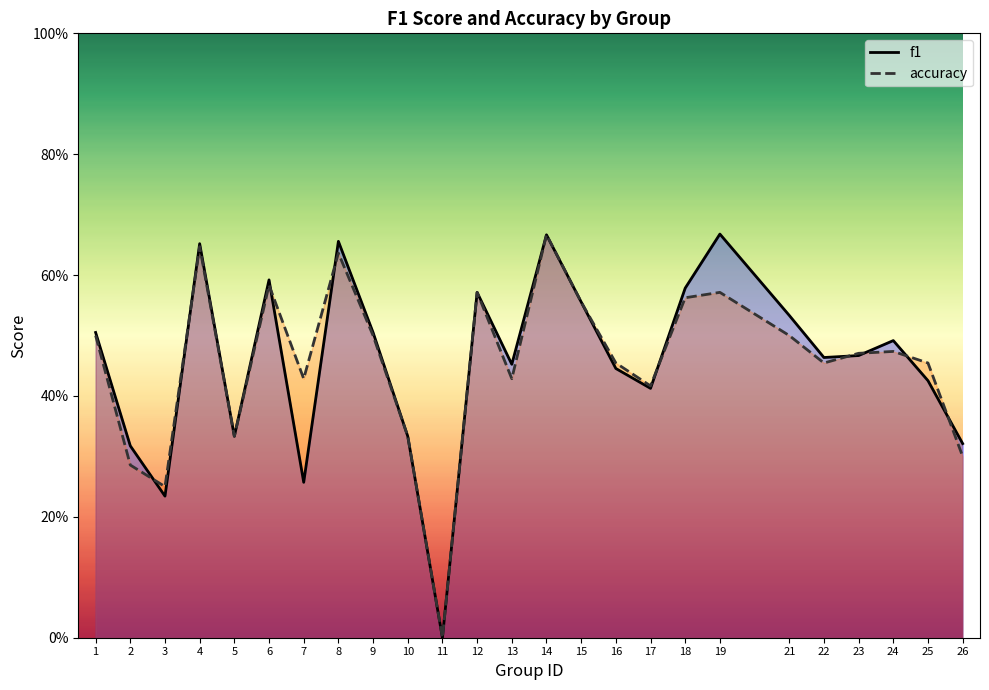

Does the chart display data point markers on the line(s)?

No